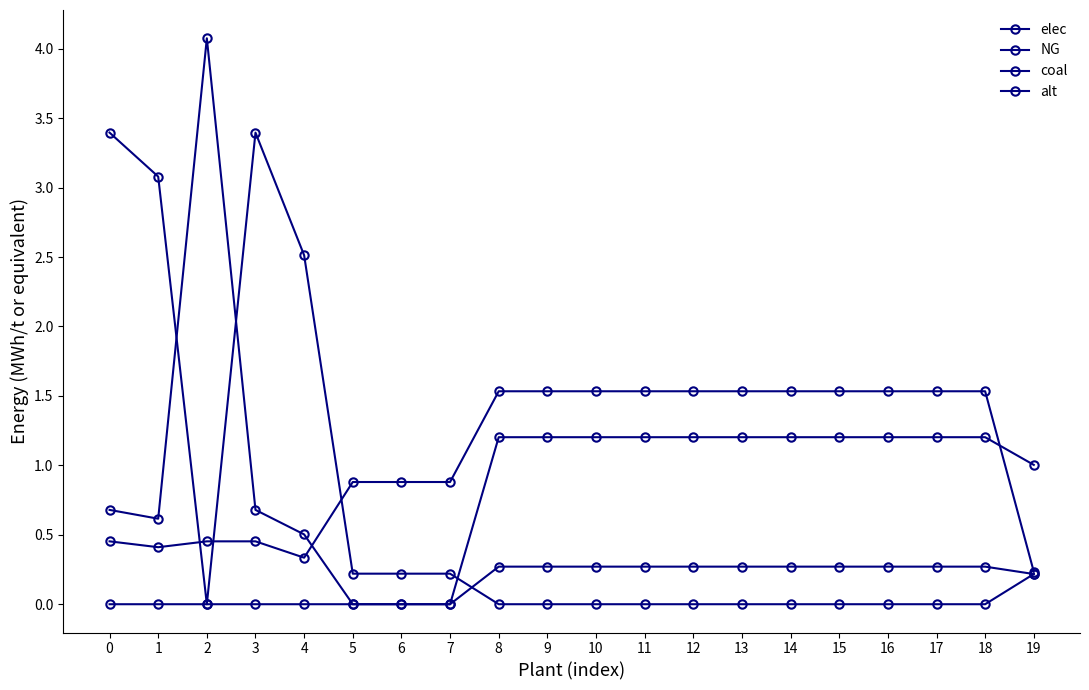

How many series are shown in this chart?

4